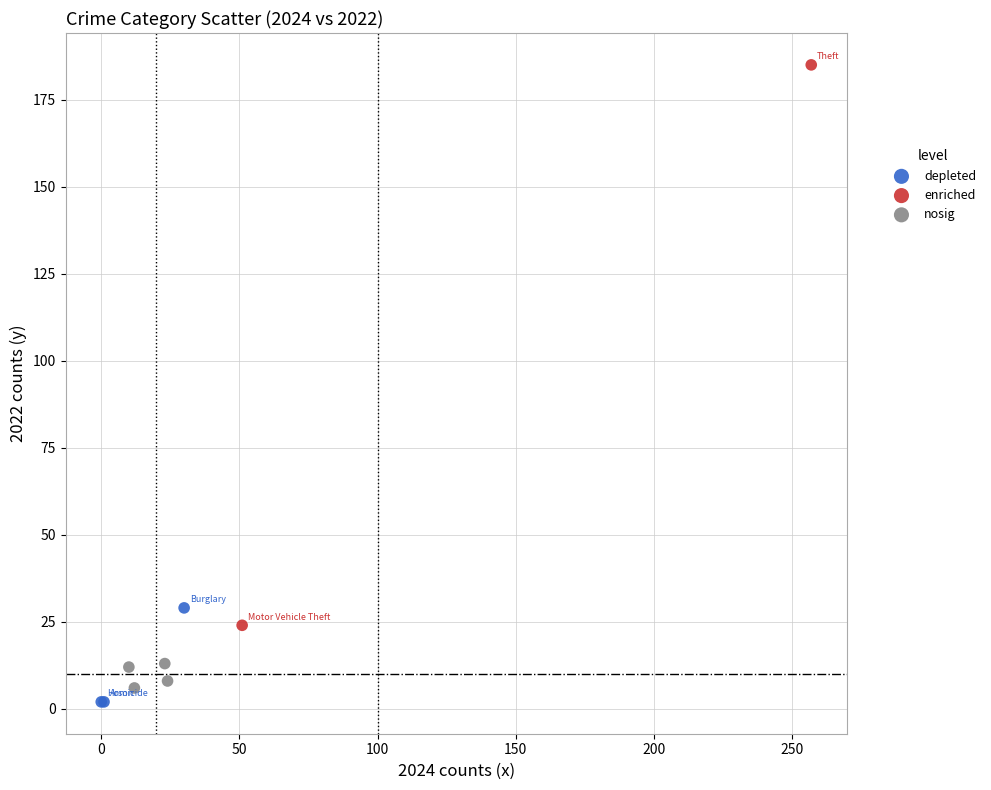

What are all the series names shown in the legend?

depleted, enriched, nosig